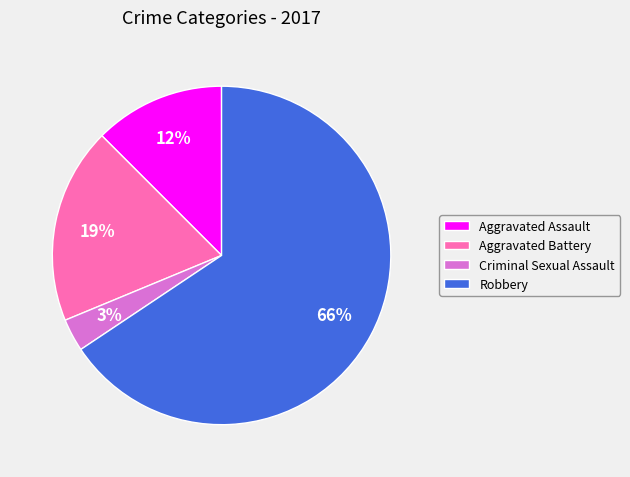

To the nearest percent, what percentage of the pie is Criminal Sexual Assault?

3%